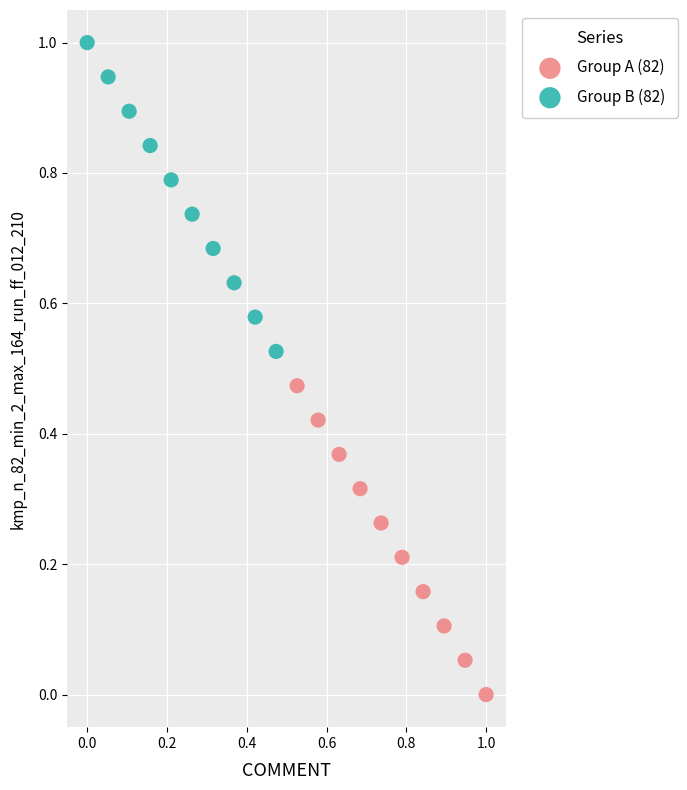

Which series contains the lowest Y value?

Group A (82)